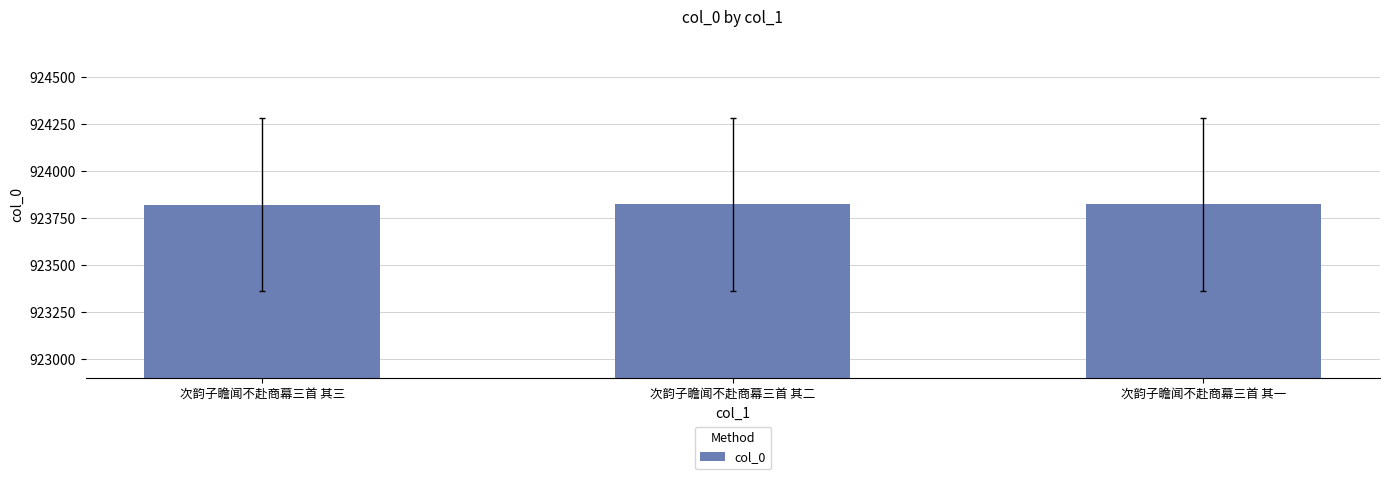

True or false: the data shows 923823 at 次韵子瞻闻不赴商幕三首 其一.

True